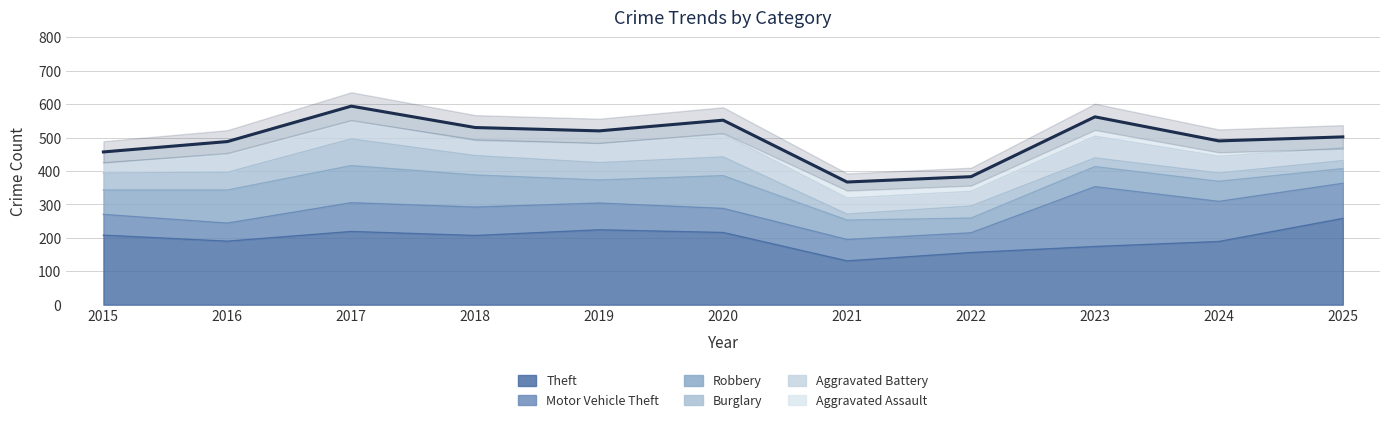

Which series has the largest range (max minus min)?

Theft